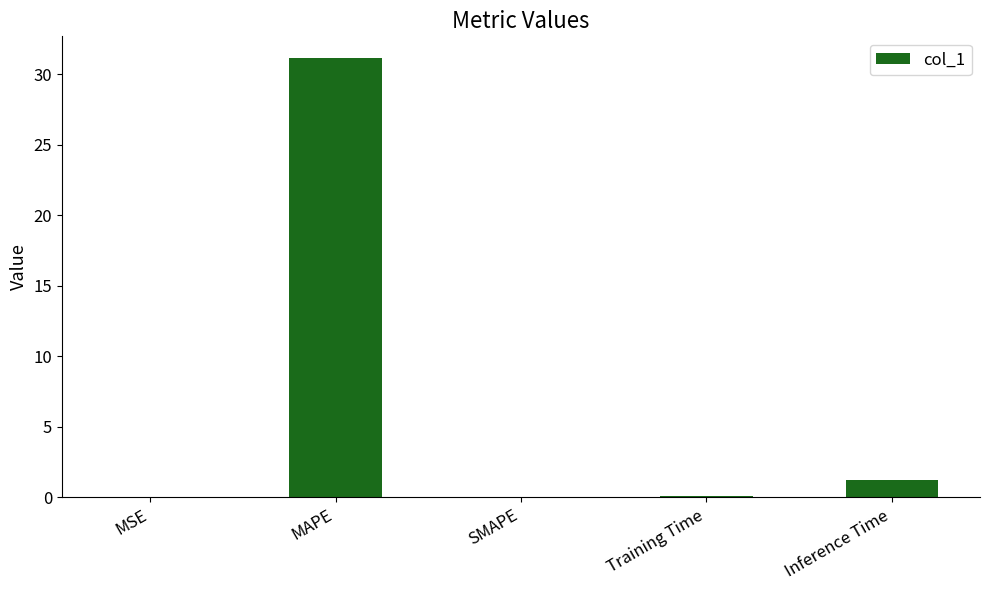

The chart shows a value of 0.0 at MSE. True or false?

True